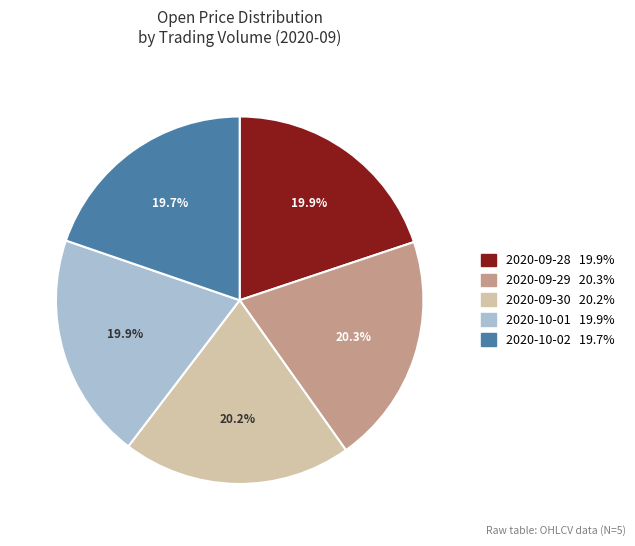

How many segments does this pie chart have?

5